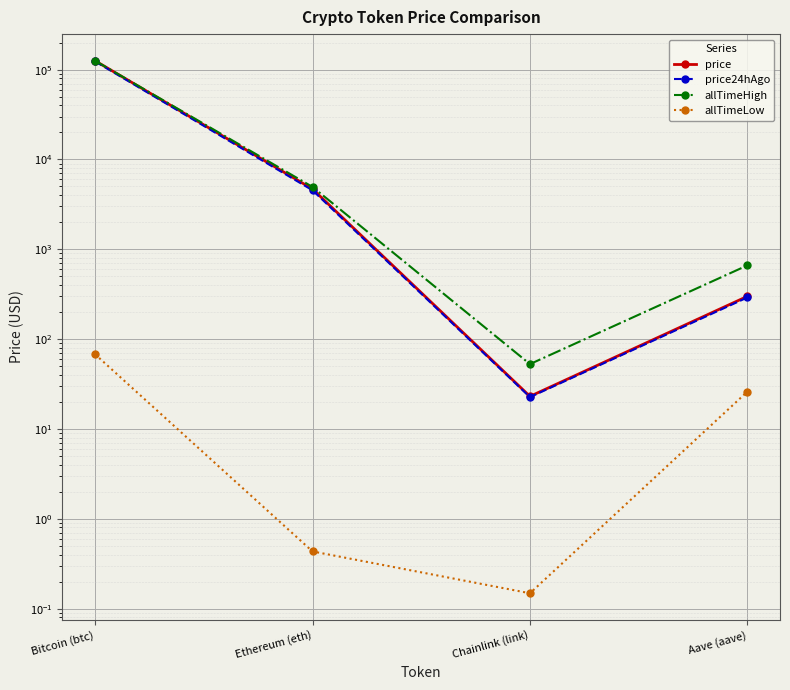

What is the difference between the second highest and minimum values in the price series?

4665.3